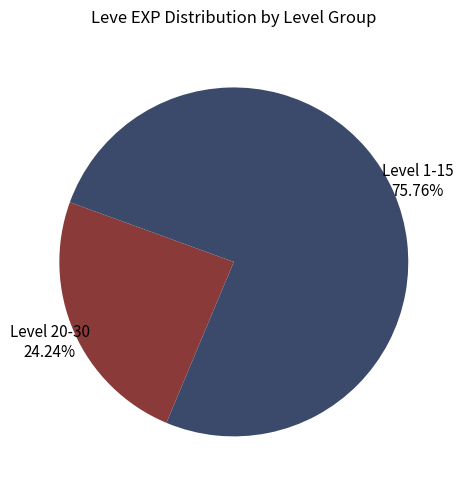

To the nearest percent, what is the average slice percentage?

50%